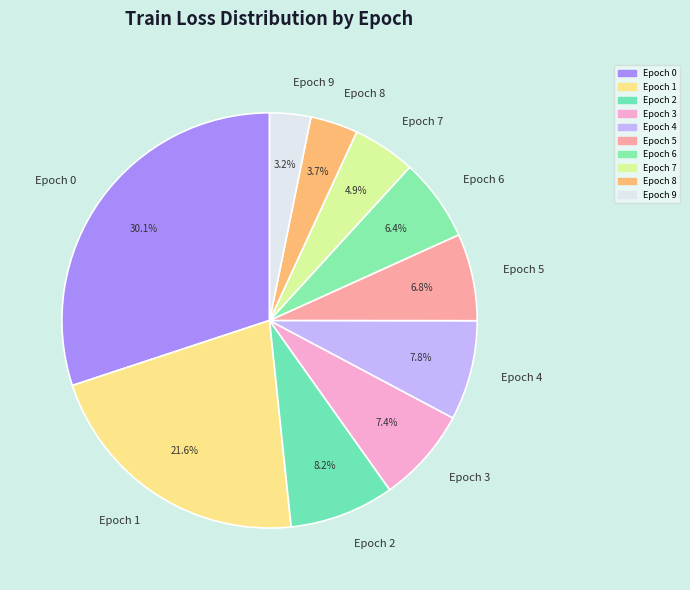

How many segments does this pie chart have?

10